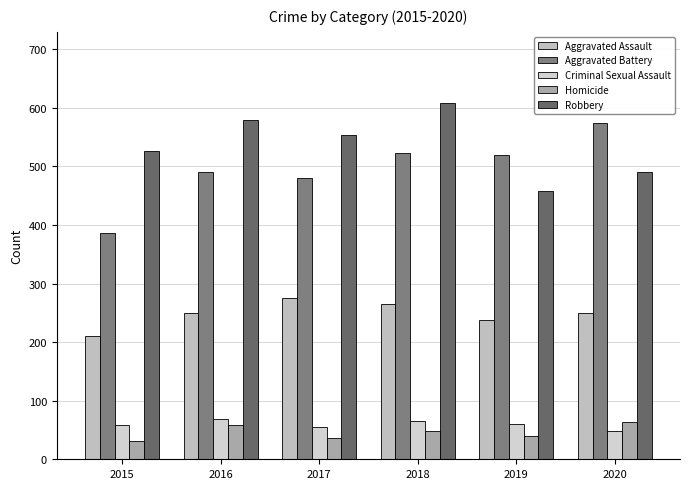

Count the number of data series in this chart.

5